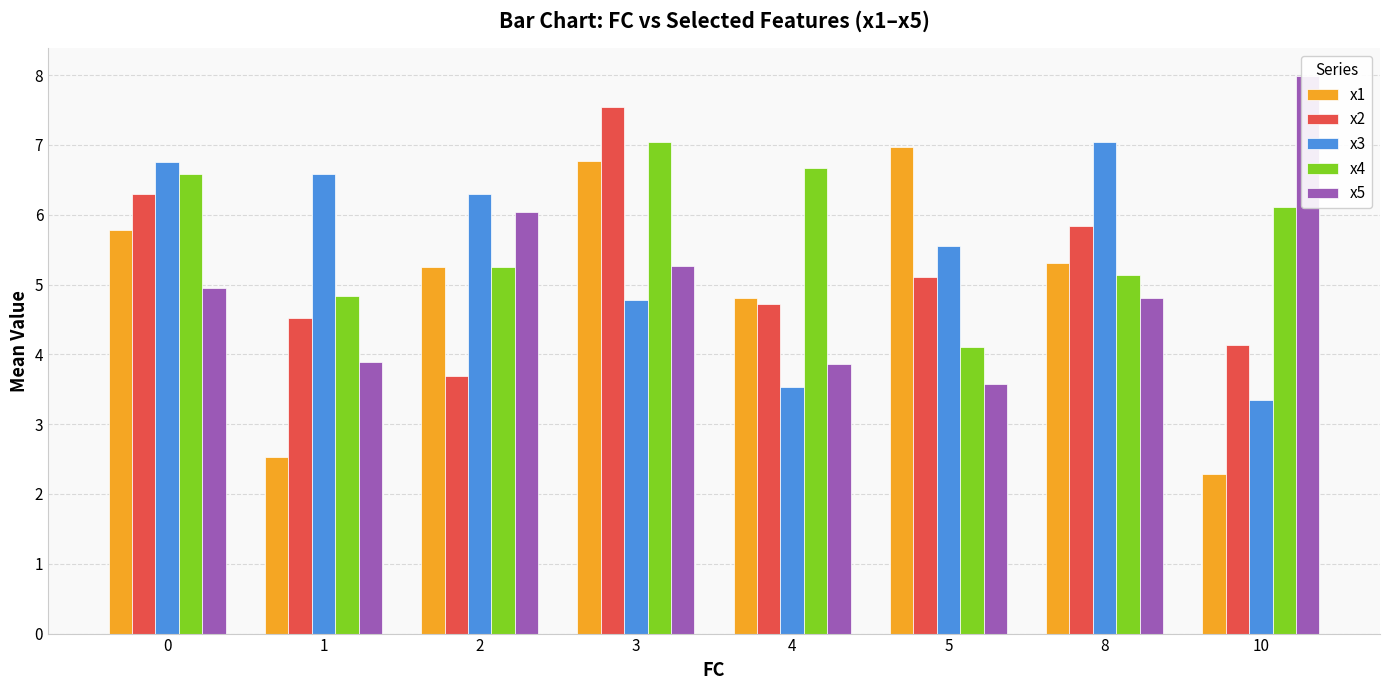

Which category has the highest value across all series?

10